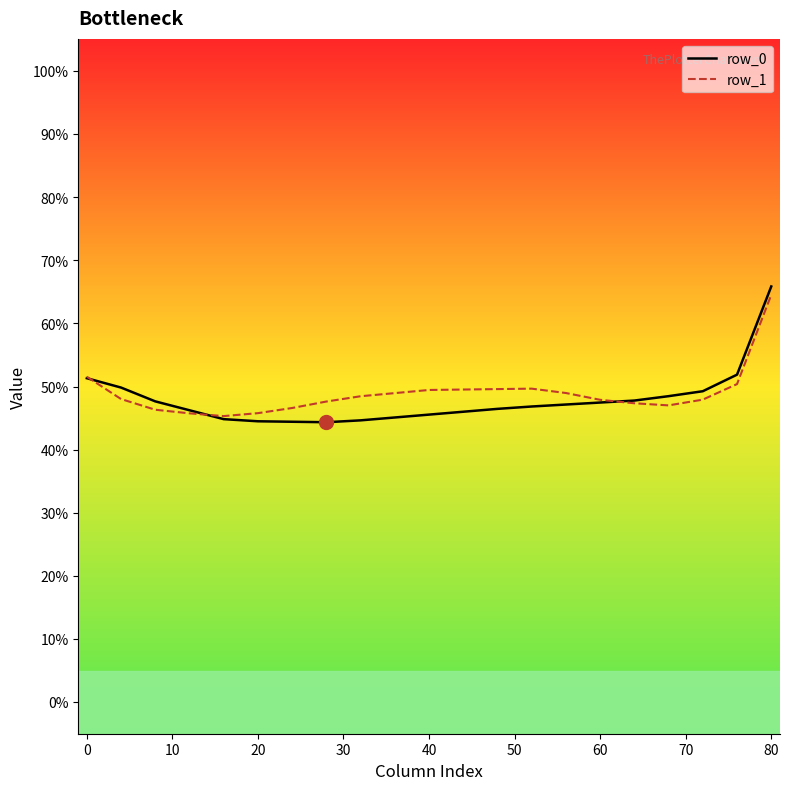

Which series has the widest spread of values?

row_0